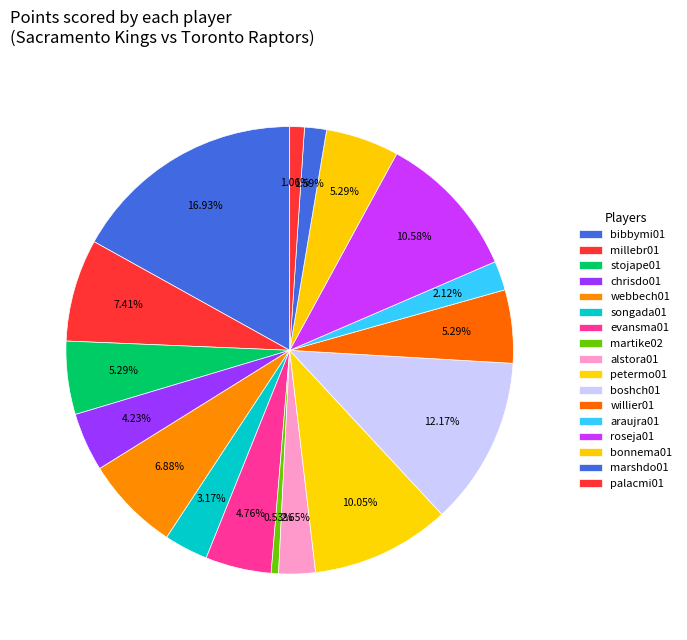

Is millebr01 the majority of the pie?

No